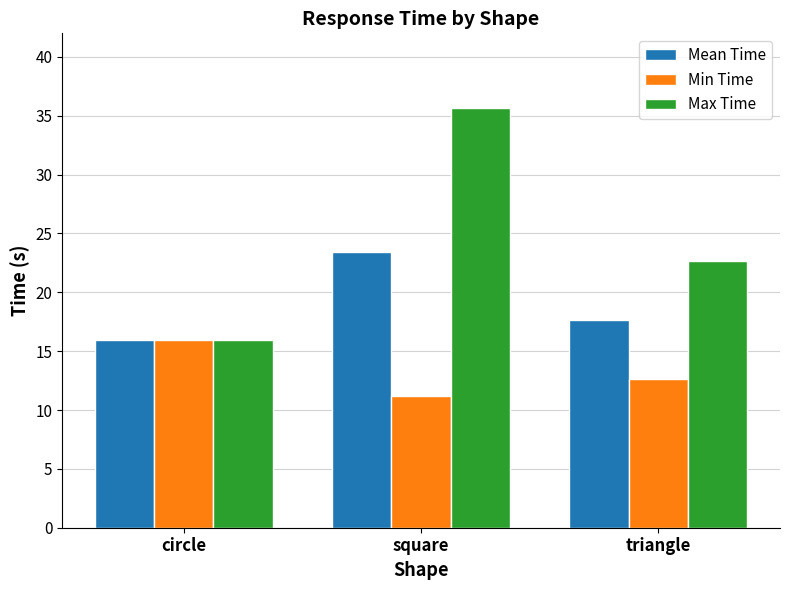

What is the lowest value of the Min Time series?

11.2